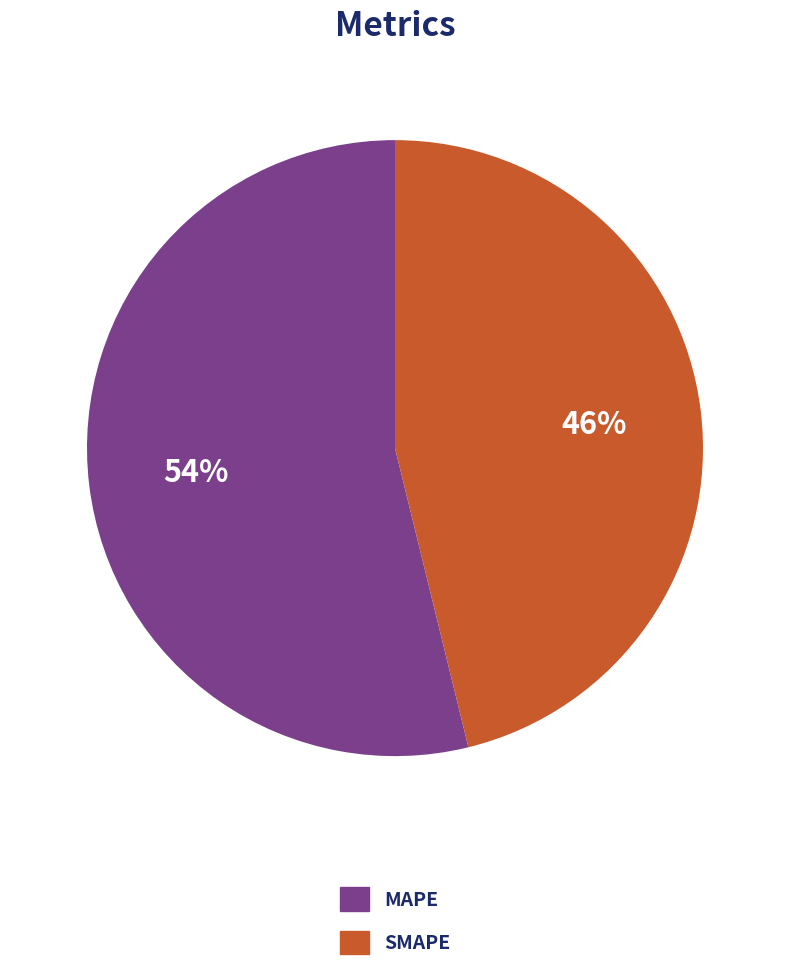

What is the smallest slice in the pie chart?

SMAPE